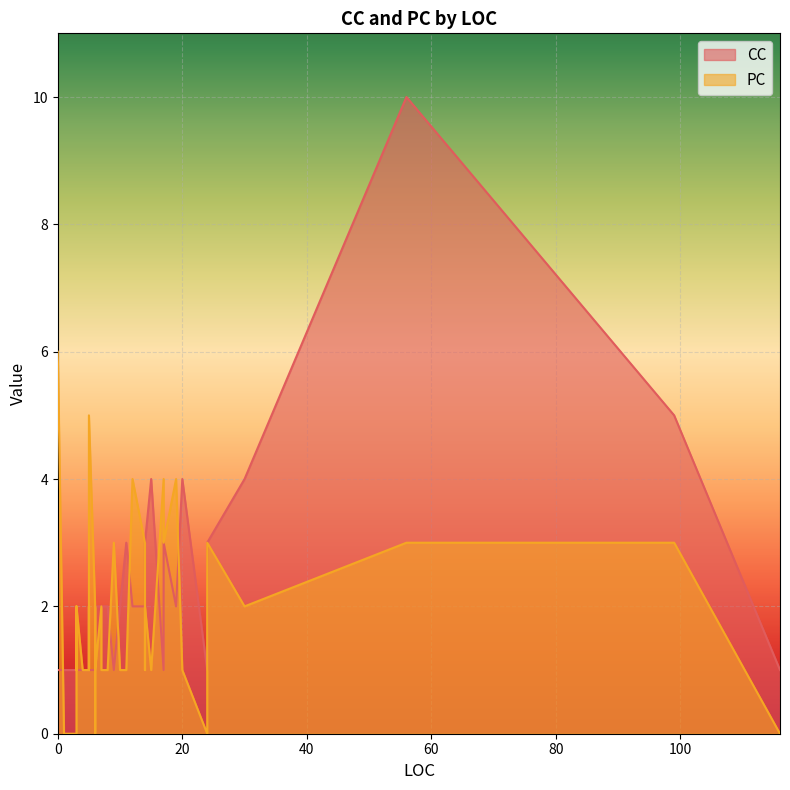

How many data points does each series have?

40